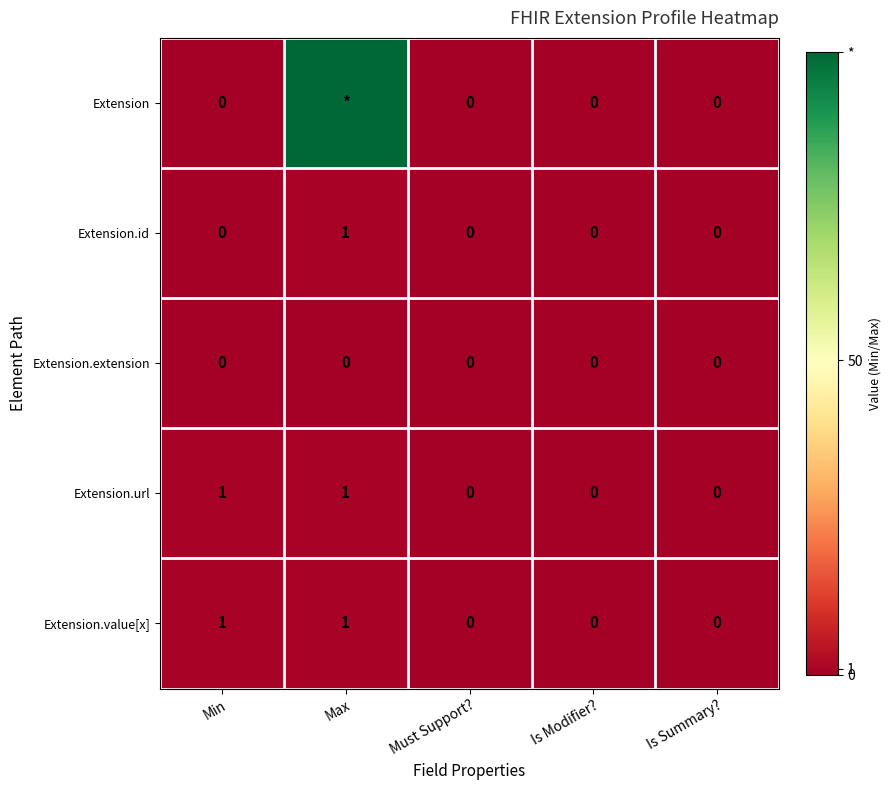

Is it true that Extension.value[x] equals 0 at Is Modifier??

True